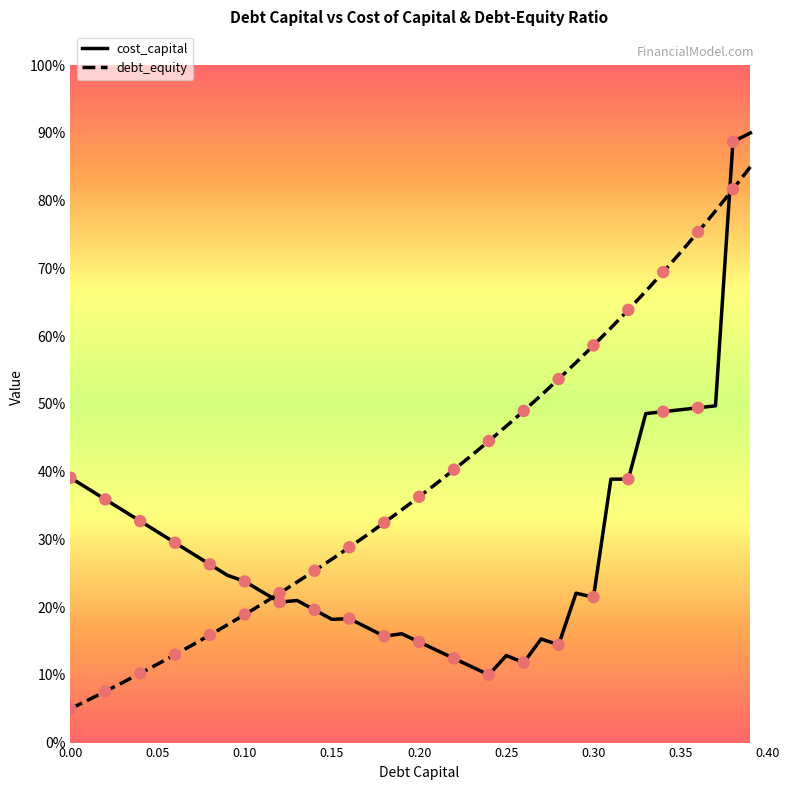

What are all the series names shown in the legend?

cost_capital, debt_equity